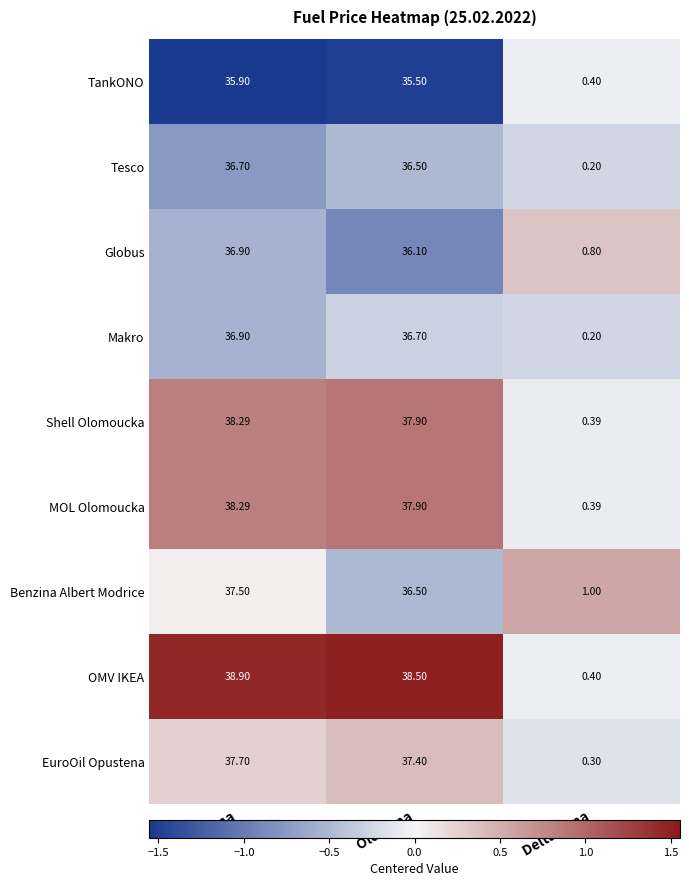

List the labels in order of Makro value, largest first.

Cena, Old Cena, Delta Cena